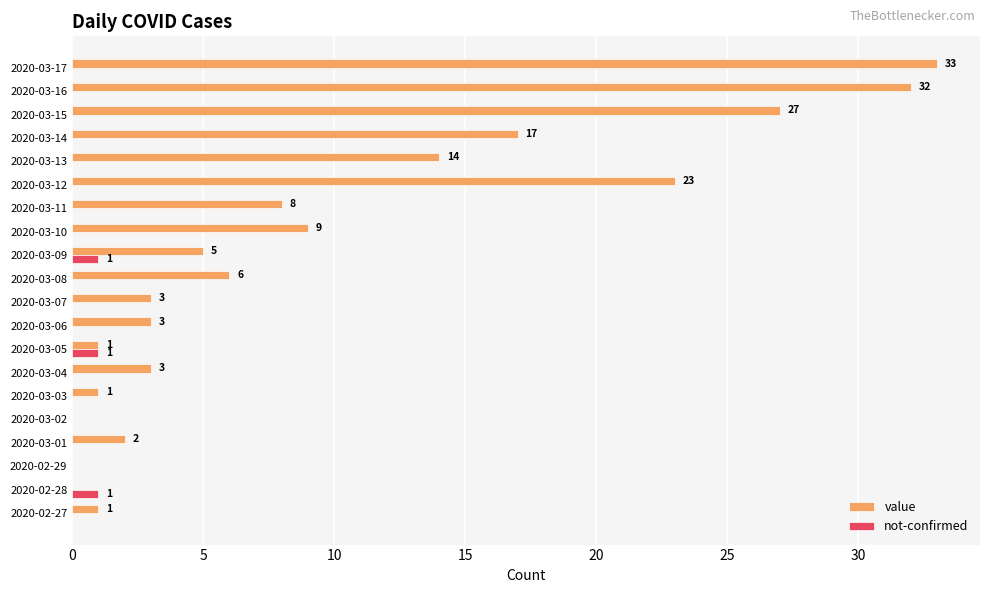

How many values in value are above zero?

17